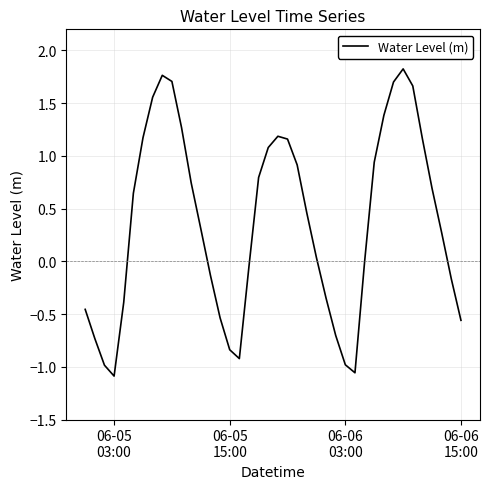

What is the greatest value displayed?

1.8